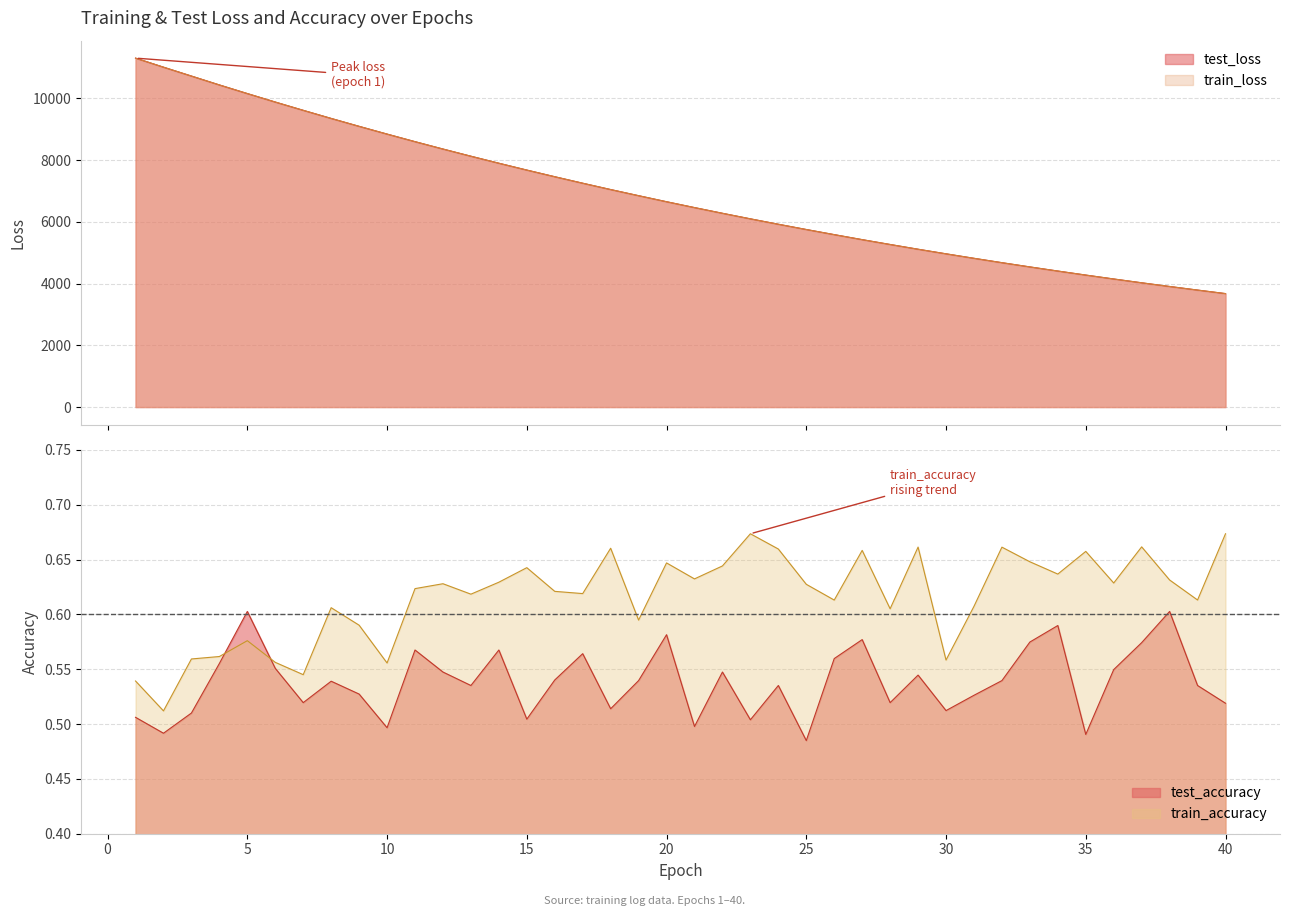

Between 12 and 26, which is larger?

12